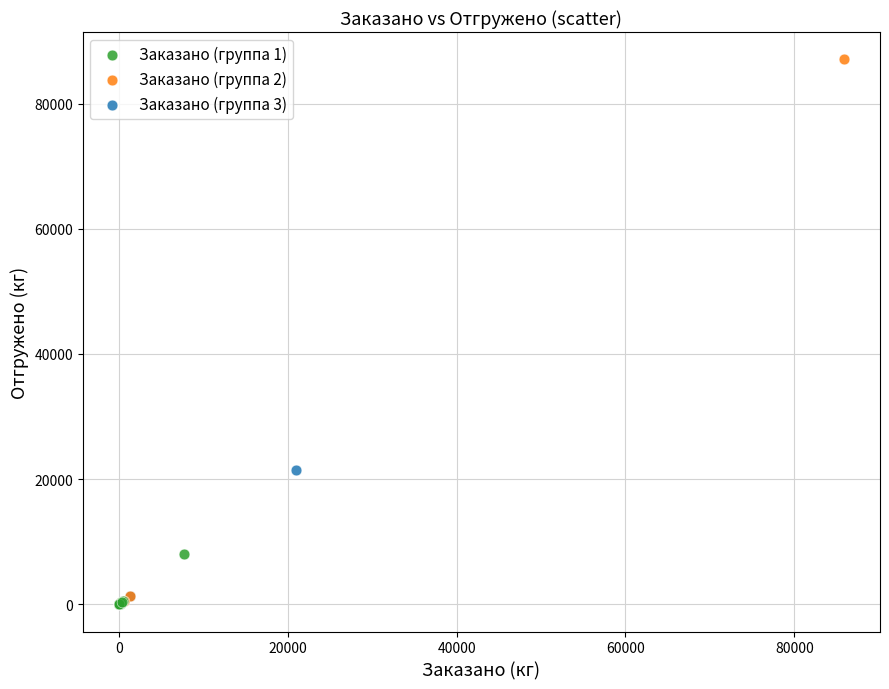

Which series has the widest spread of Y values?

Заказано (группа 2)